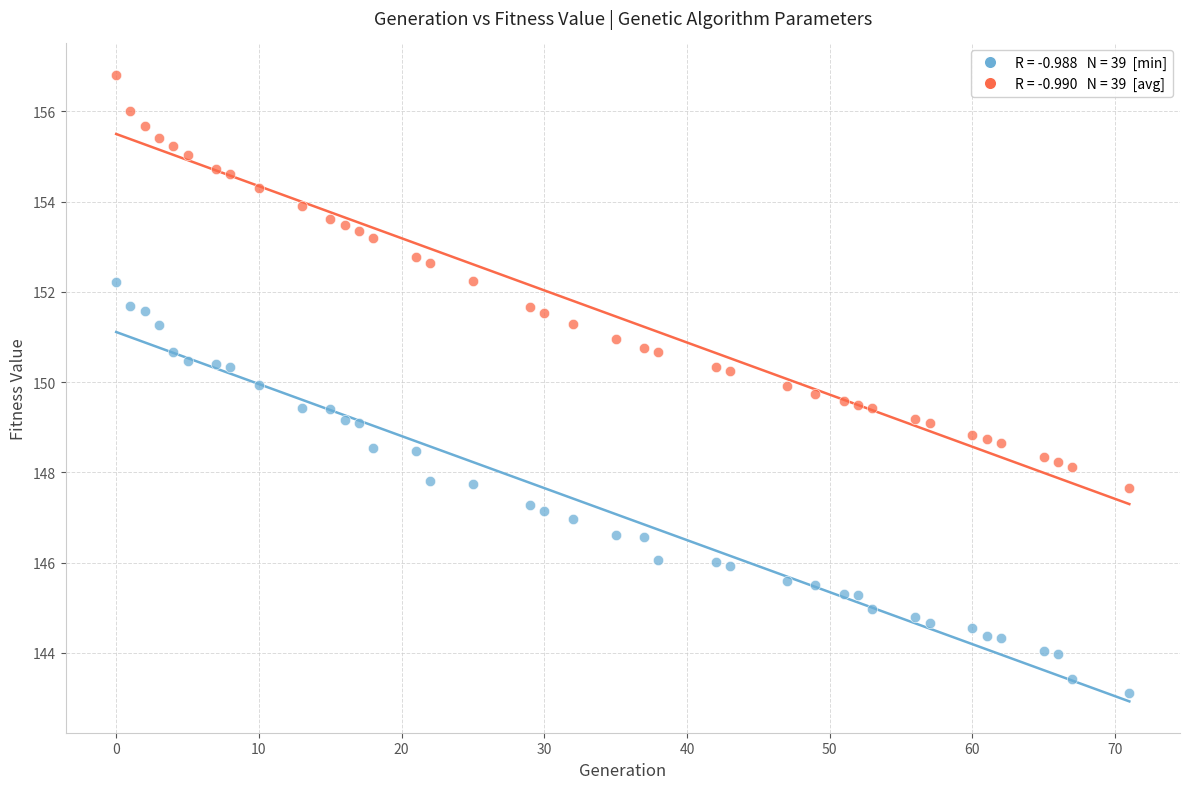

Across all data points, what is the range of X values (max minus min)?

71.0